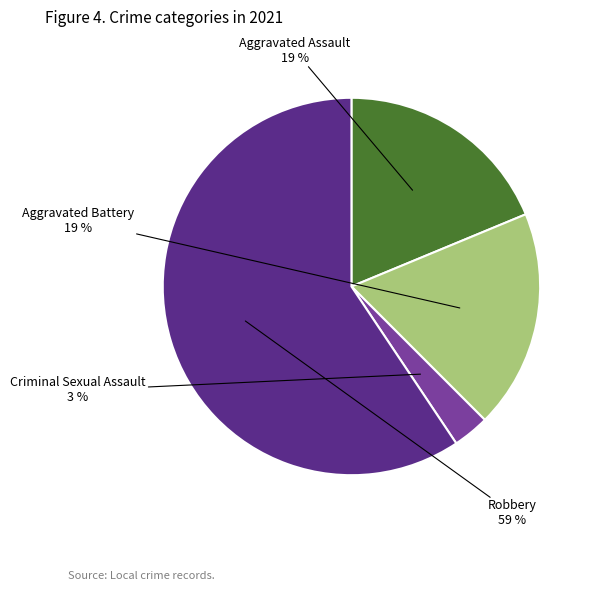

What percentage is the Robbery slice, to the nearest percent?

59%